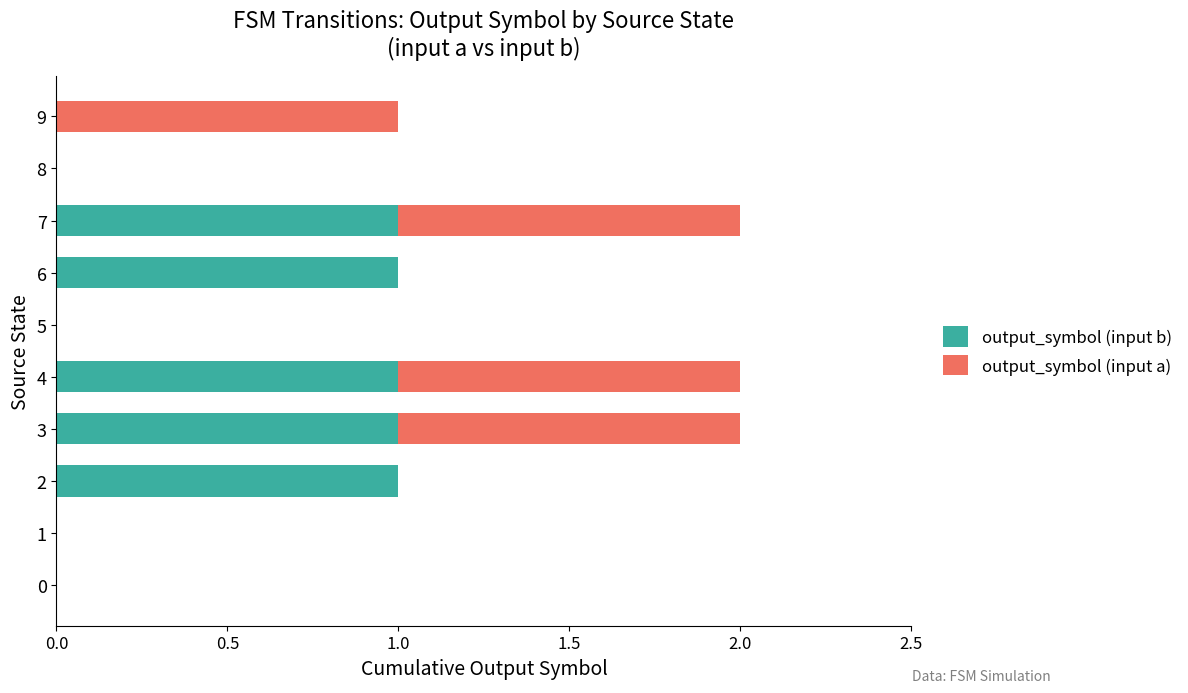

The value of output_symbol (input b) at 3 is 2. True or false?

False